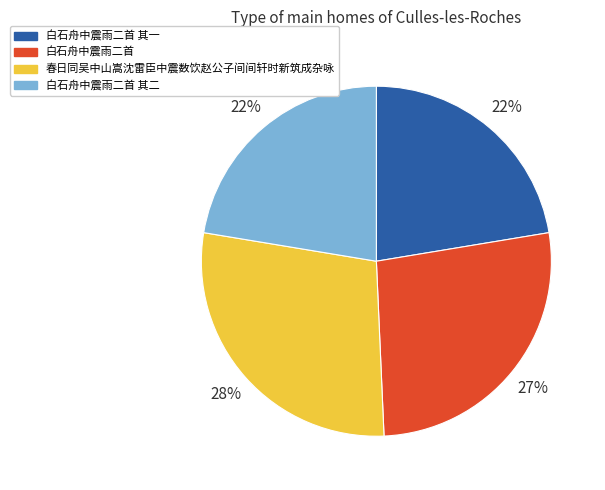

To the nearest percent, what percentage of the pie is 春日同吴中山嵩沈雷臣中震数饮赵公子间间轩时新筑成杂咏?

28%